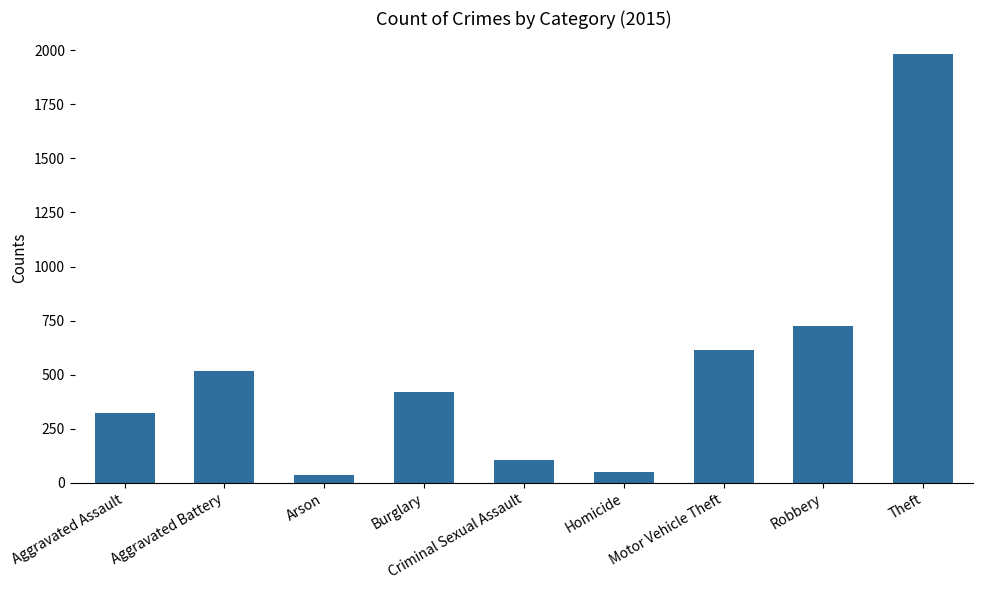

True or false: the data shows 515 at Aggravated Battery.

True